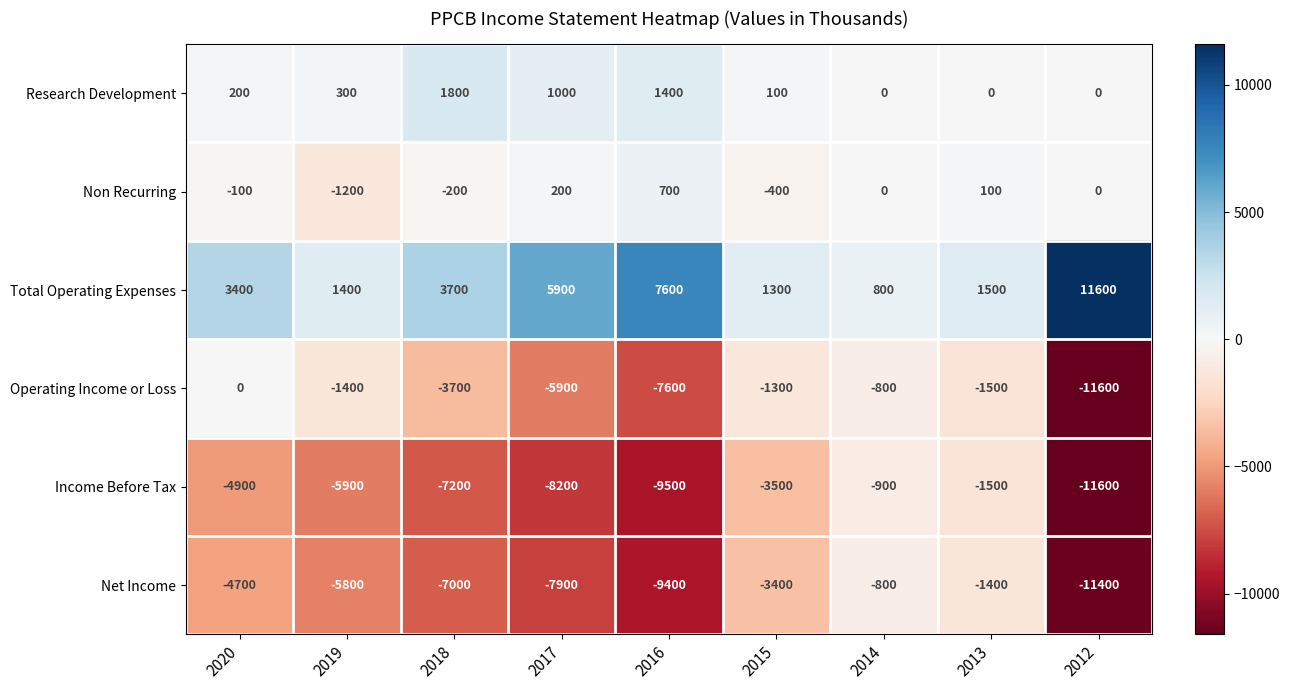

Is it true that Net Income equals -4515 at 2017?

False